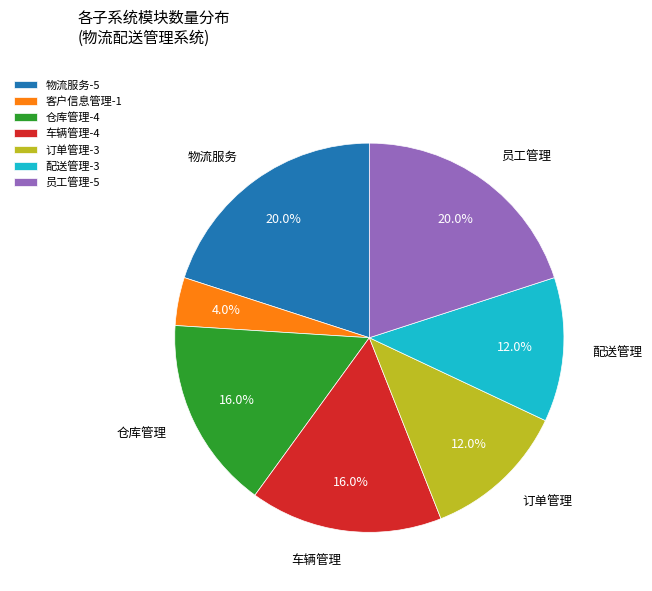

The 车辆管理 slice represents 7% of the pie. True or false?

False